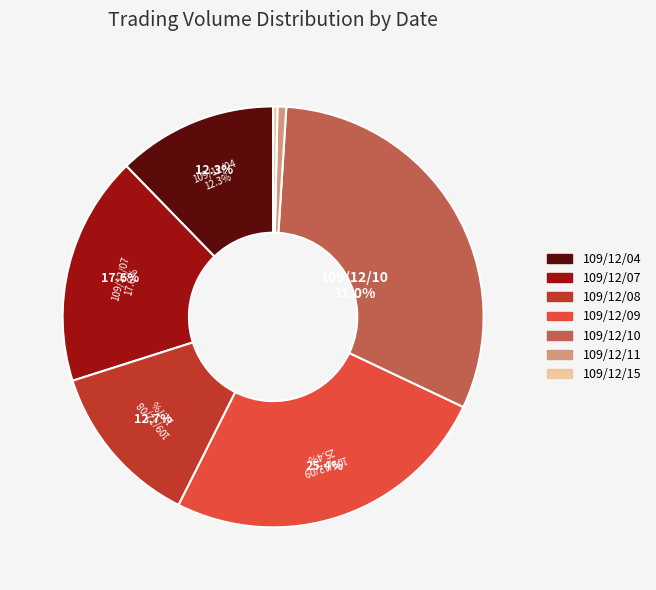

Combined, what portion of the pie is 109/12/08 and 109/12/11?

13.4%